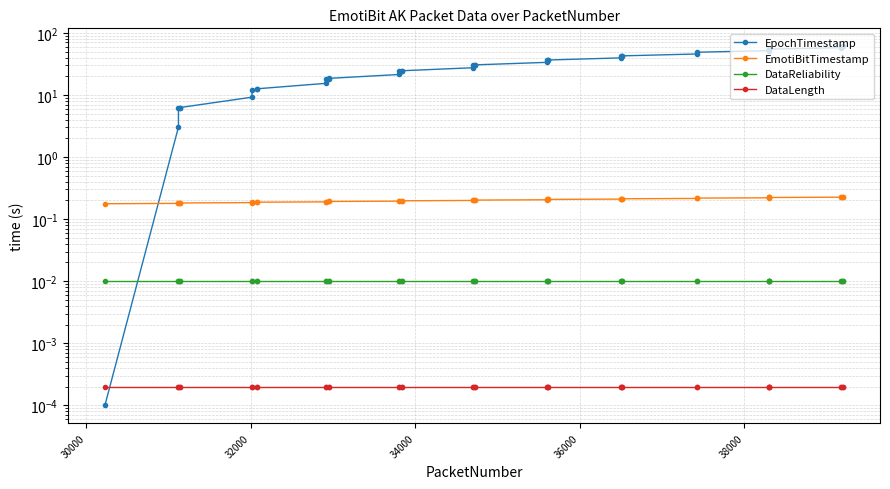

How many data points in EpochTimestamp are above 30?

21